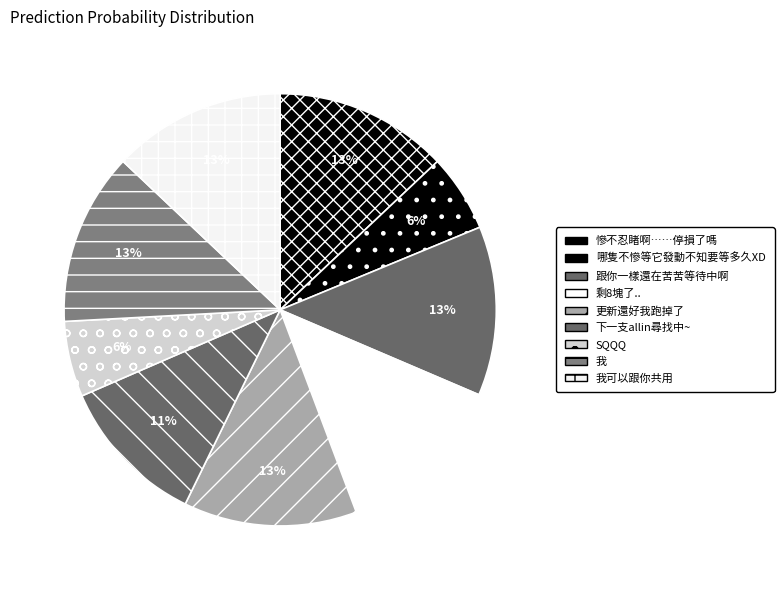

Count the number of slices in the pie.

9